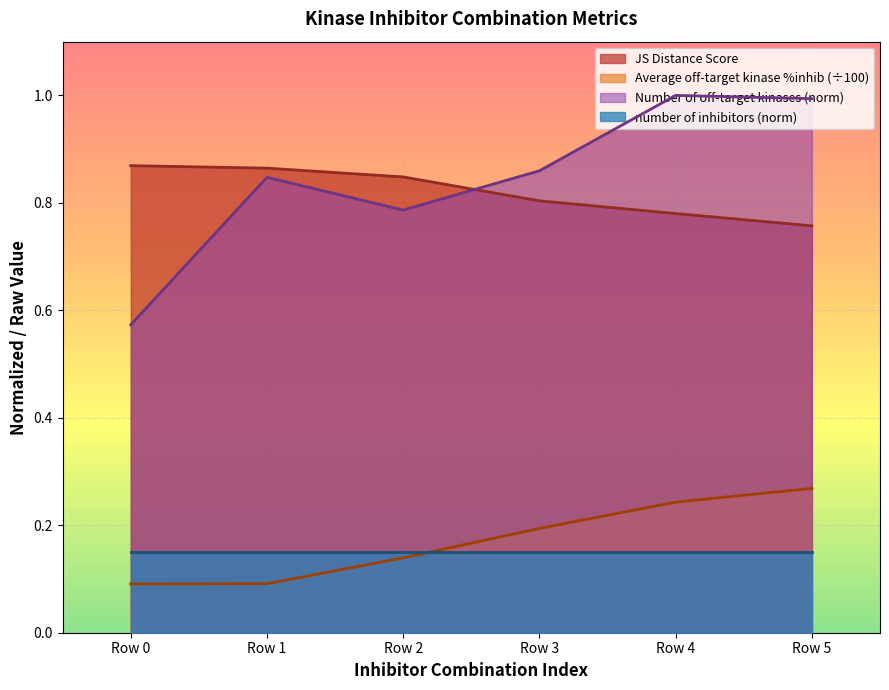

Which category has the highest value in the Average off-target kinase %inhib series?

Row 5